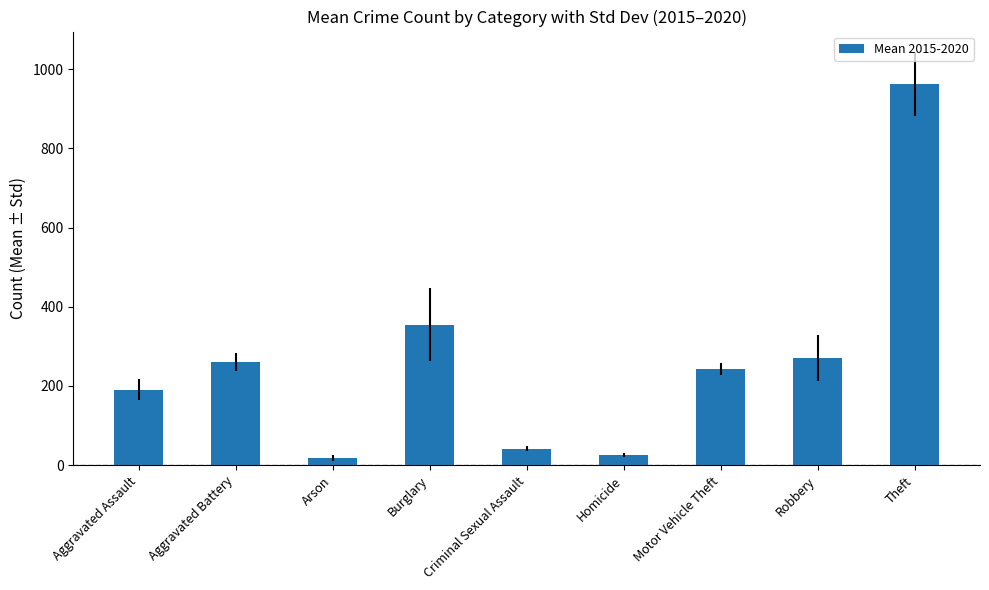

What is the difference between the values at Aggravated Battery and Theft?

701.2